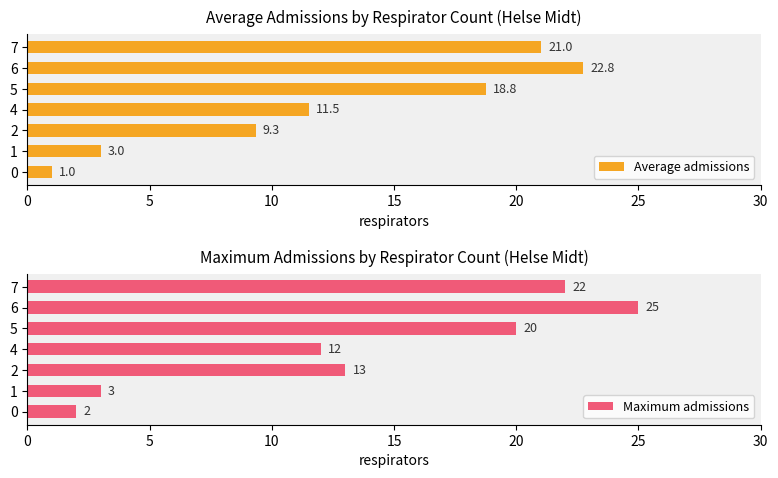

List the labels in order of Maximum admissions value, largest first.

6, 7, 5, 2, 4, 1, 0